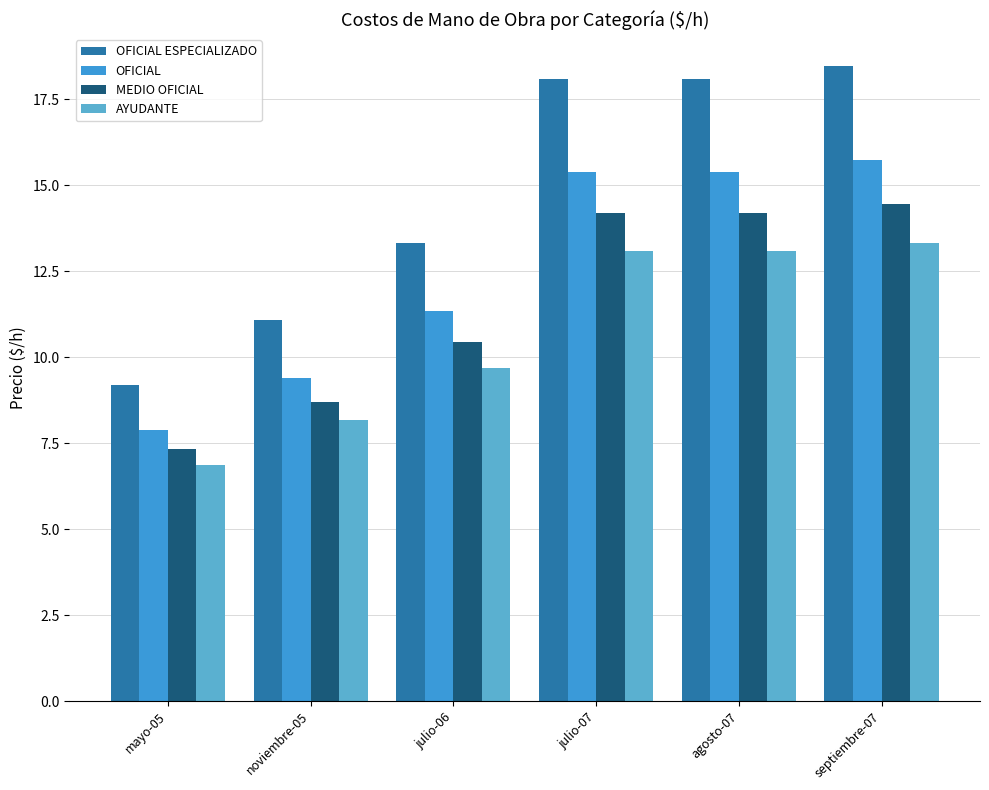

What is the greatest value displayed?

18.5